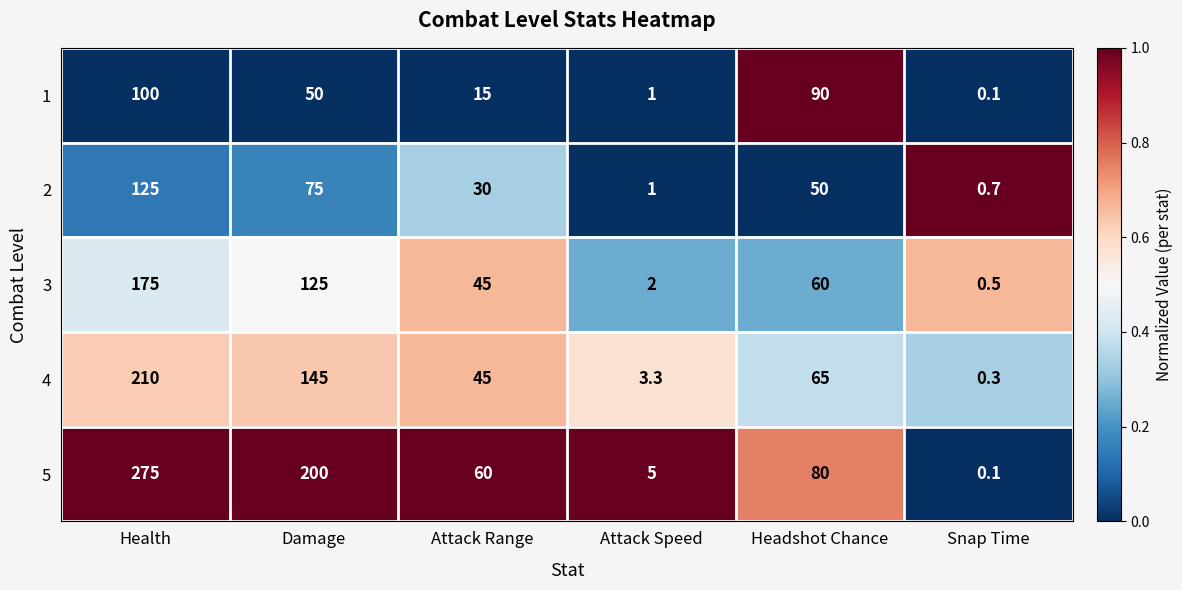

Reading left to right, what are all the values shown in this chart?

1: Health=100.0	Damage=50.0	Attack Range=15.0	Attack Speed=1.0	Headshot Chance=90.0	Snap Time=0.1
2: Health=125.0	Damage=75.0	Attack Range=30.0	Attack Speed=1.0	Headshot Chance=50.0	Snap Time=0.7
3: Health=175.0	Damage=125.0	Attack Range=45.0	Attack Speed=2.0	Headshot Chance=60.0	Snap Time=0.5
4: Health=210.0	Damage=145.0	Attack Range=45.0	Attack Speed=3.3	Headshot Chance=65.0	Snap Time=0.3
5: Health=275.0	Damage=200.0	Attack Range=60.0	Attack Speed=5.0	Headshot Chance=80.0	Snap Time=0.1